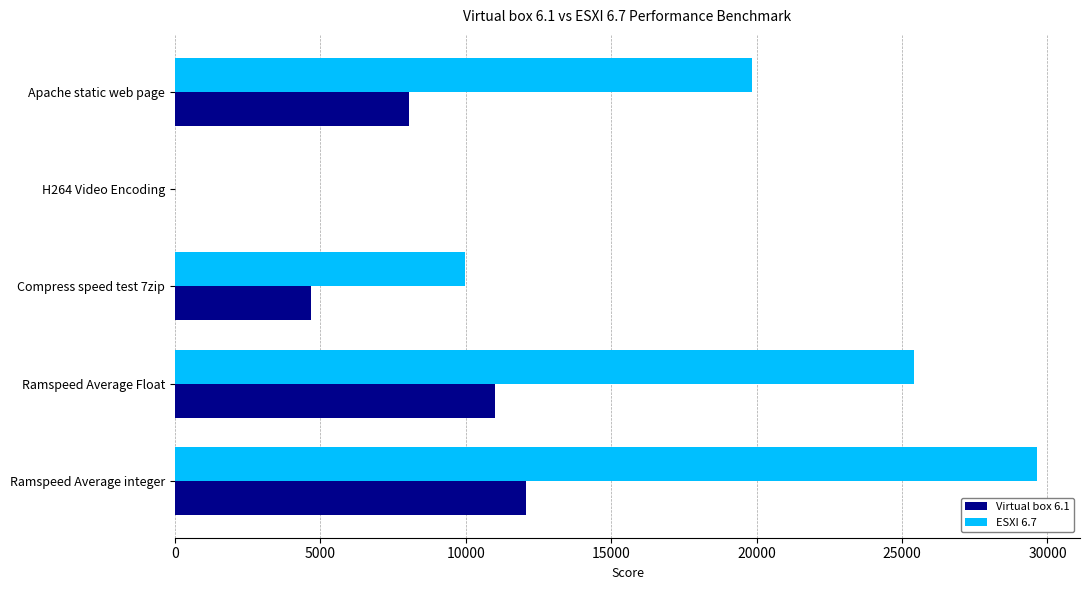

At which category does the chart reach its peak across all series?

Ramspeed Average integer